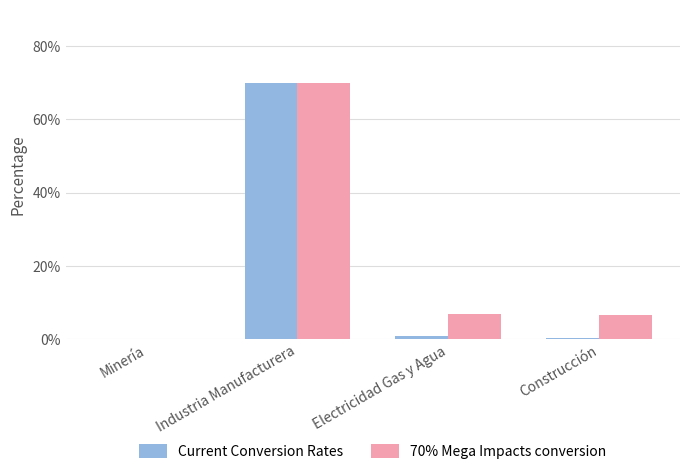

What is the average value of the 70% Mega Impacts conversion series?

20.8